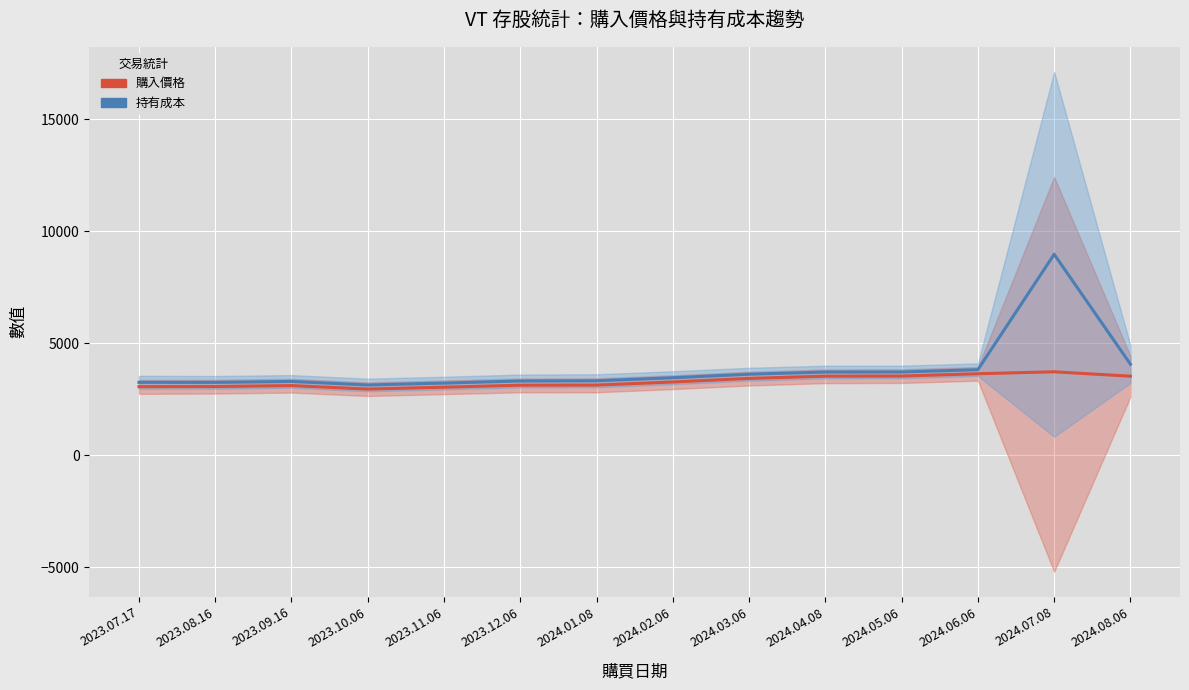

Reading left to right, list all the values displayed in this chart.

購入價格: 2023.07.17=3066.8	2023.08.16=3071.5	2023.09.16=3114.2	2023.10.06=2959.0	2023.11.06=3042.1	2023.12.06=3130.9	2024.01.08=3137.1	2024.02.06=3275.1	2024.03.06=3434.3	2024.04.08=3535.0	2024.05.06=3540.1	2024.06.06=3642.9	2024.07.08=3730.2	2024.08.06=3532.8
持有成本: 2023.07.17=3258.1	2023.08.16=3256.3	2023.09.16=3298.5	2023.10.06=3141.2	2023.11.06=3225.2	2023.12.06=3318.6	2024.01.08=3328.5	2024.02.06=3463.8	2024.03.06=3621.1	2024.04.08=3718.3	2024.05.06=3721.6	2024.06.06=3824.6	2024.07.08=8979.6	2024.08.06=4069.0